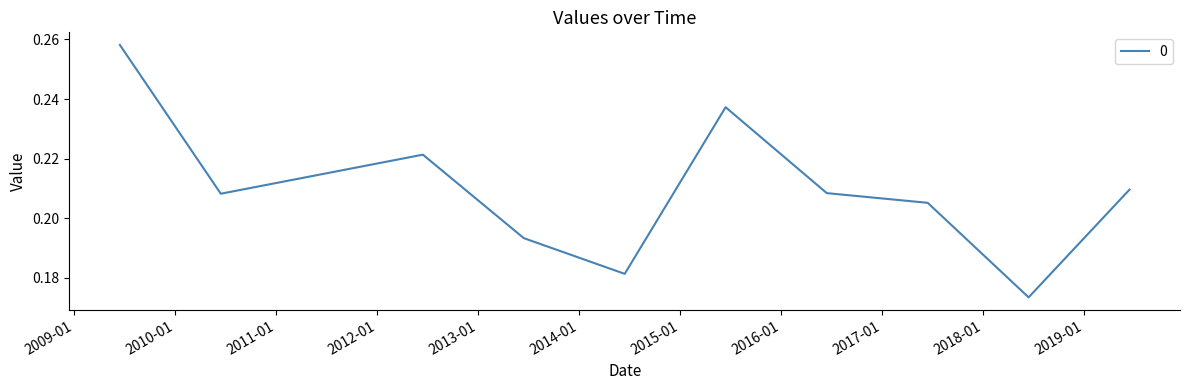

How many lines are shown in the chart?

1